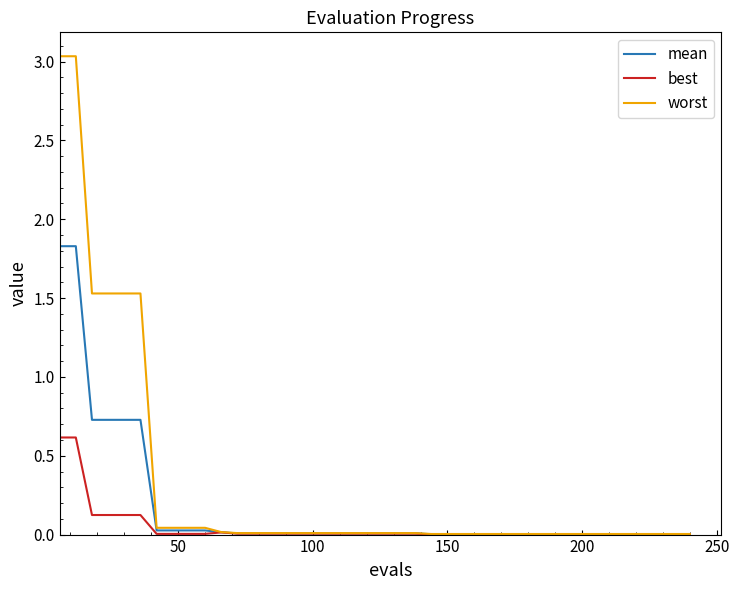

List the series in order of their overall mean, highest first.

worst, mean, best